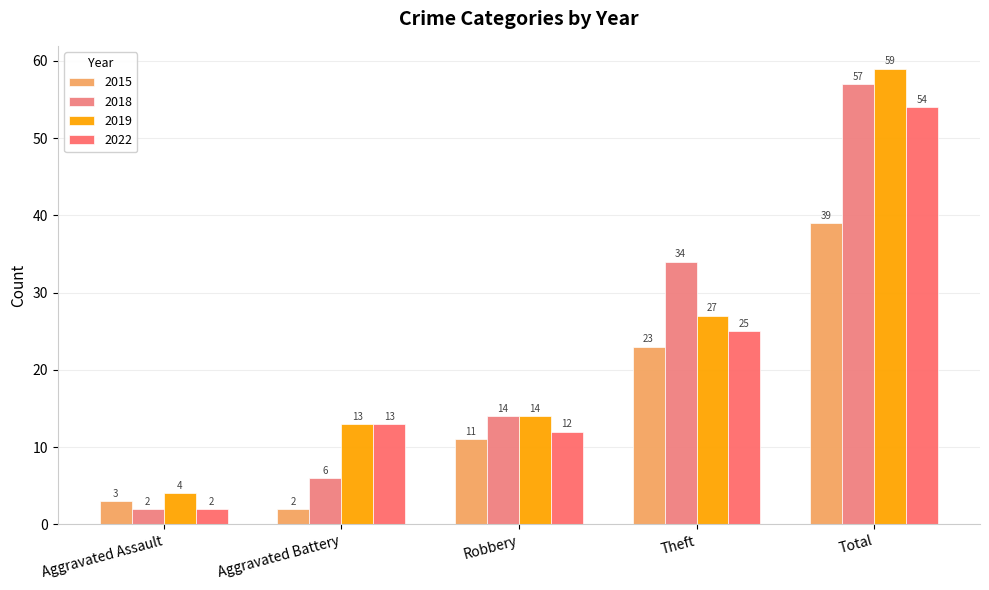

Between Aggravated Assault and Robbery, which series saw the biggest shift?

2018